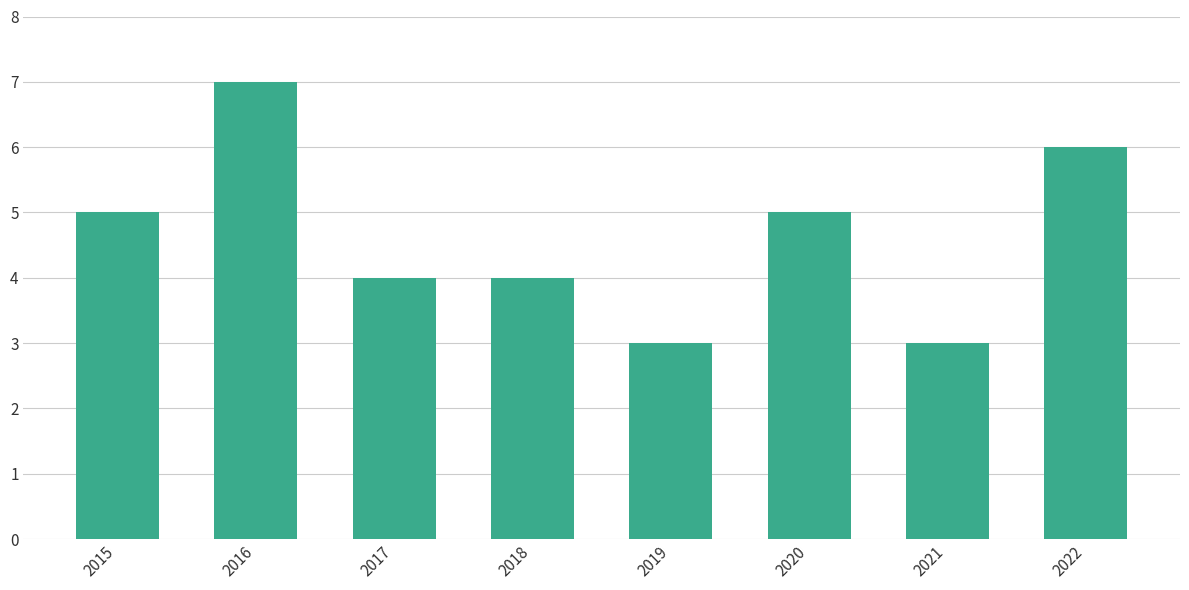

How many categories are shown in the chart?

8